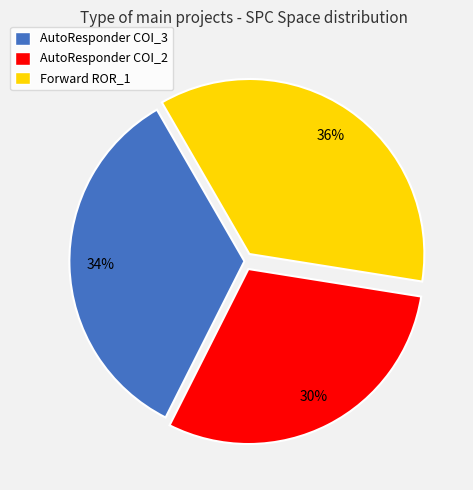

To the nearest percent, what is the average slice percentage?

33%